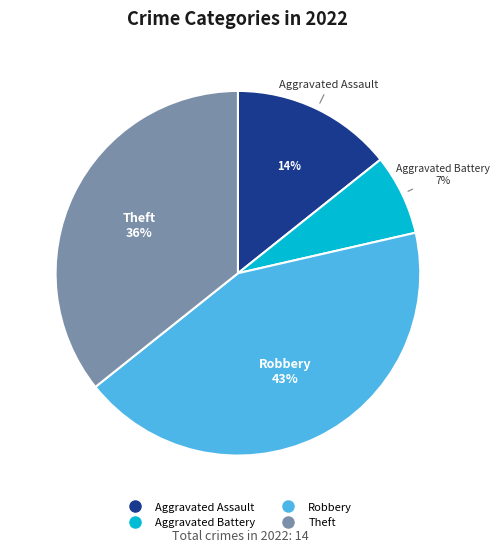

Rank the categories by value from highest to lowest.

Robbery, Theft, Aggravated Assault, Aggravated Battery